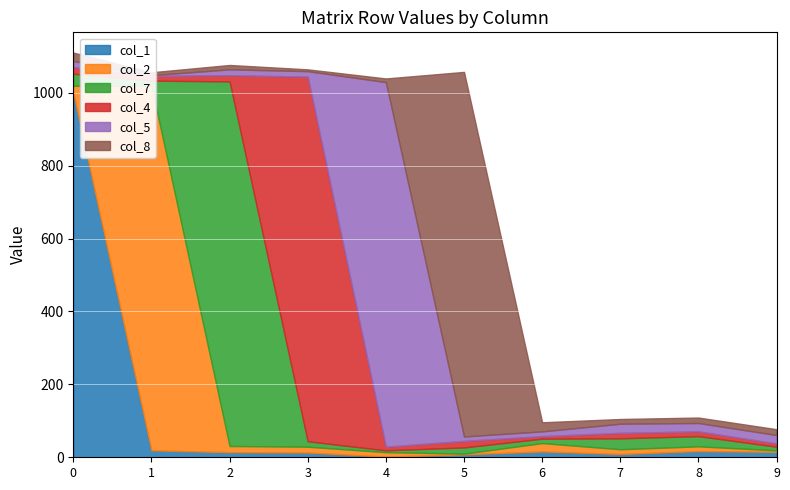

Reading left to right, transcribe all the data shown in this chart.

col_1: 1000	19	14	13	2	8	16	9	17	15
col_2: 19	1000	17	16	12	2	23	13	13	4
col_7: 33	14	1000	15	5	17	12	30	28	10
col_4: 18	13	17	1000	10	18	7	15	13	9
col_5: 17	2	16	15	1000	12	13	25	23	23
col_8: 23	8	12	5	10	1000	25	13	15	16